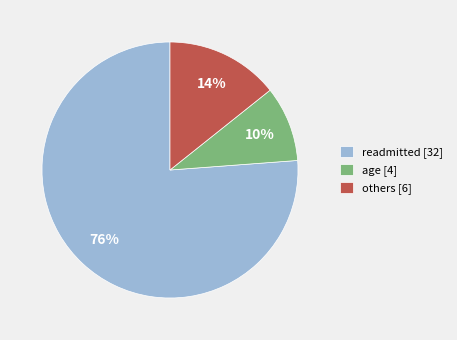

Do others [6] and readmitted [32] together represent more than half of the pie?

Yes